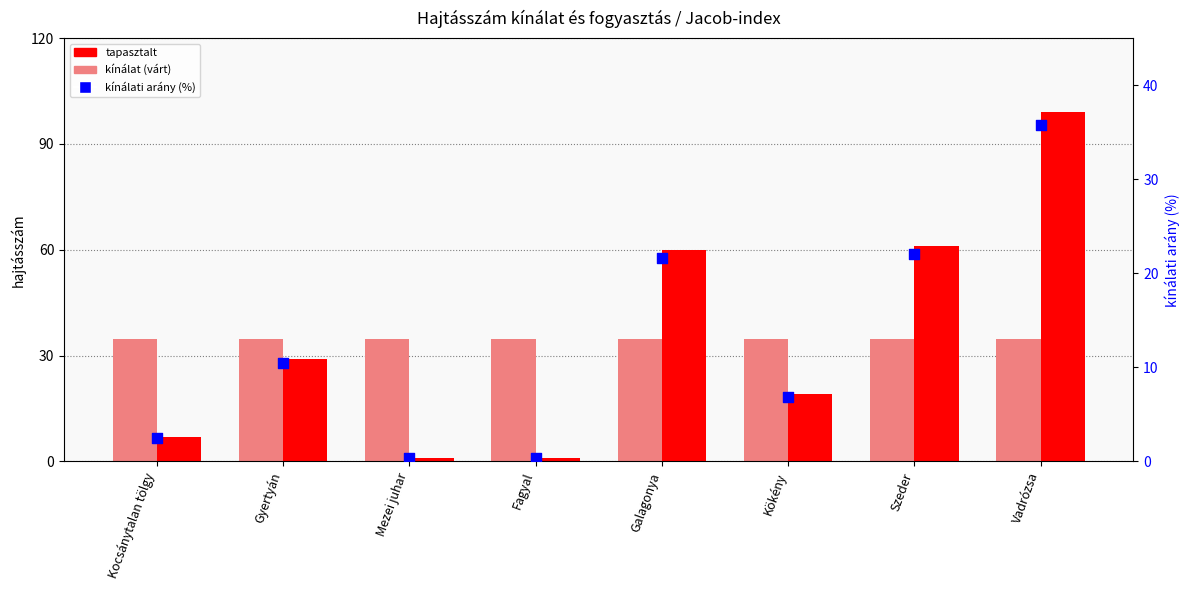

At how many categories does at least one series exceed 11?

8